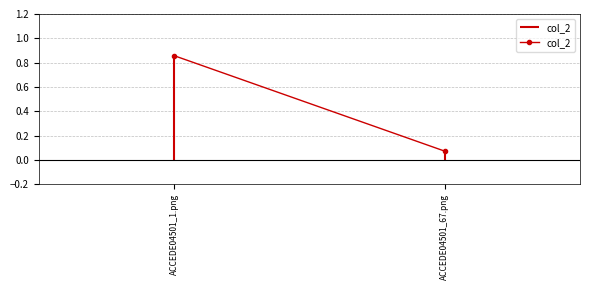

List the labels in order of value, smallest first.

ACCEDE04501_67.png, ACCEDE04501_1.png